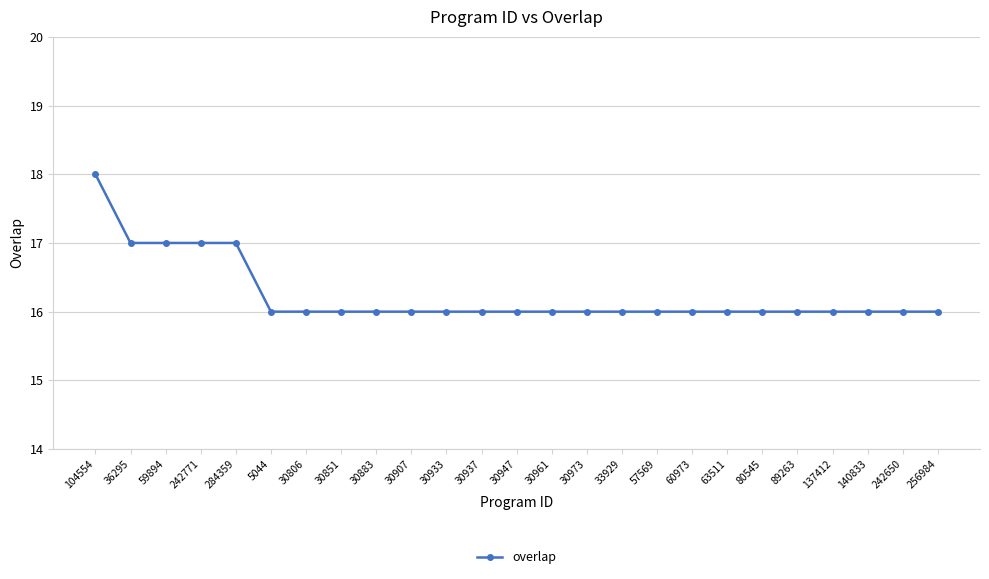

Approximately how many times larger is the value at 30973 compared to 30947?

1.0